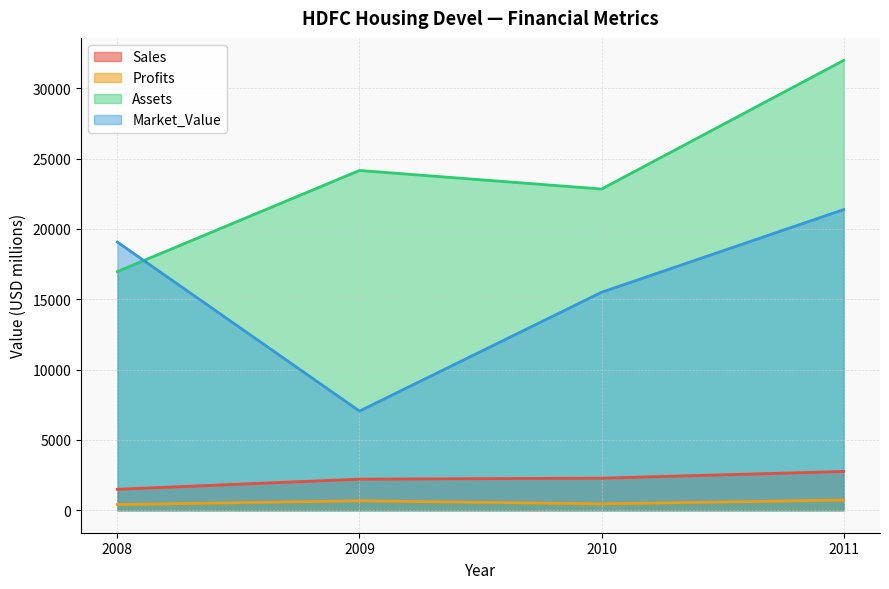

Does the chart have visible grid lines?

Yes